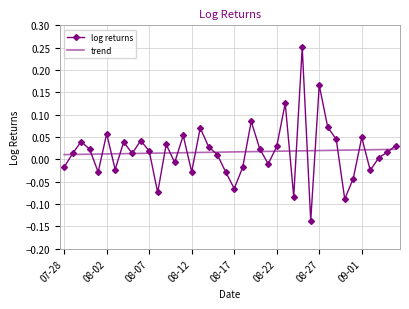

Which series has the largest range (max minus min)?

log returns